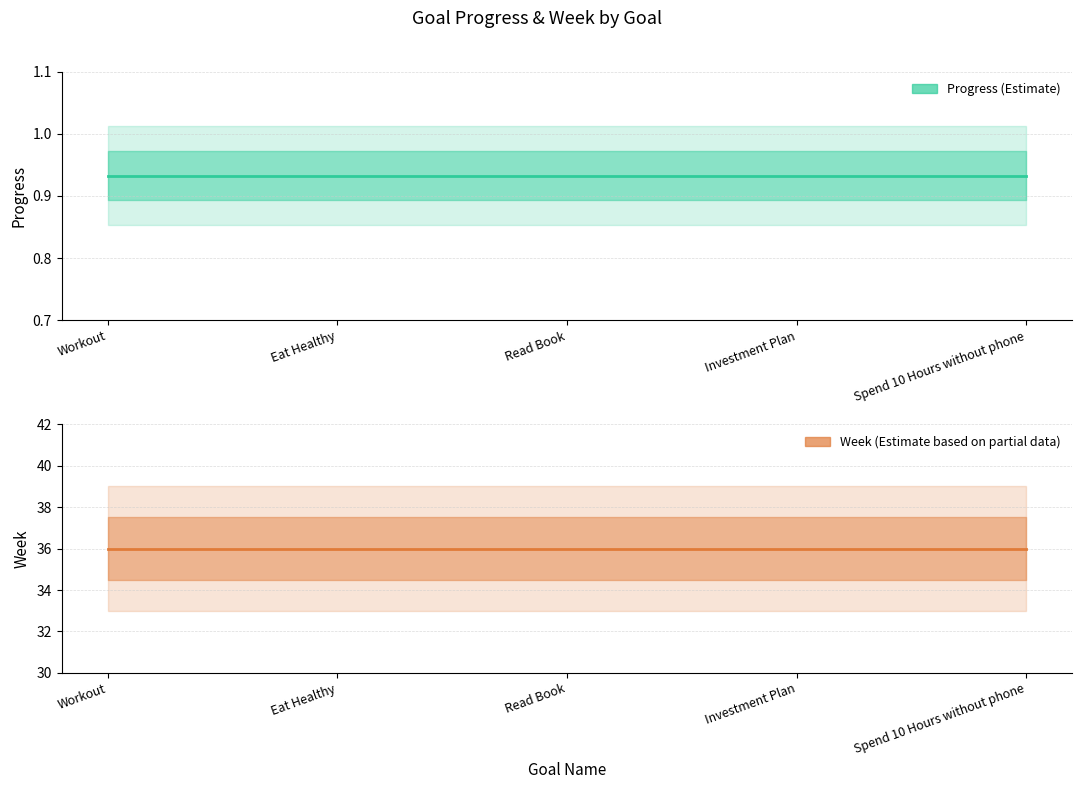

What is the total value across all series at Workout?

36.9